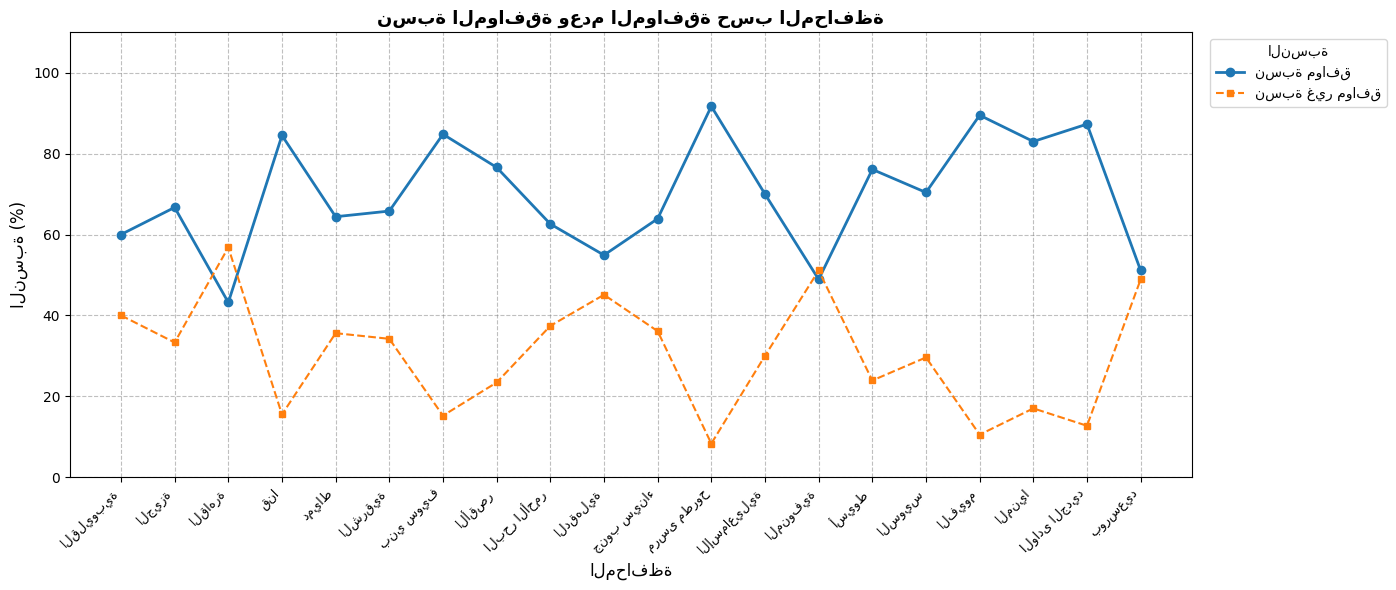

At how many categories does at least one series exceed 32?

20